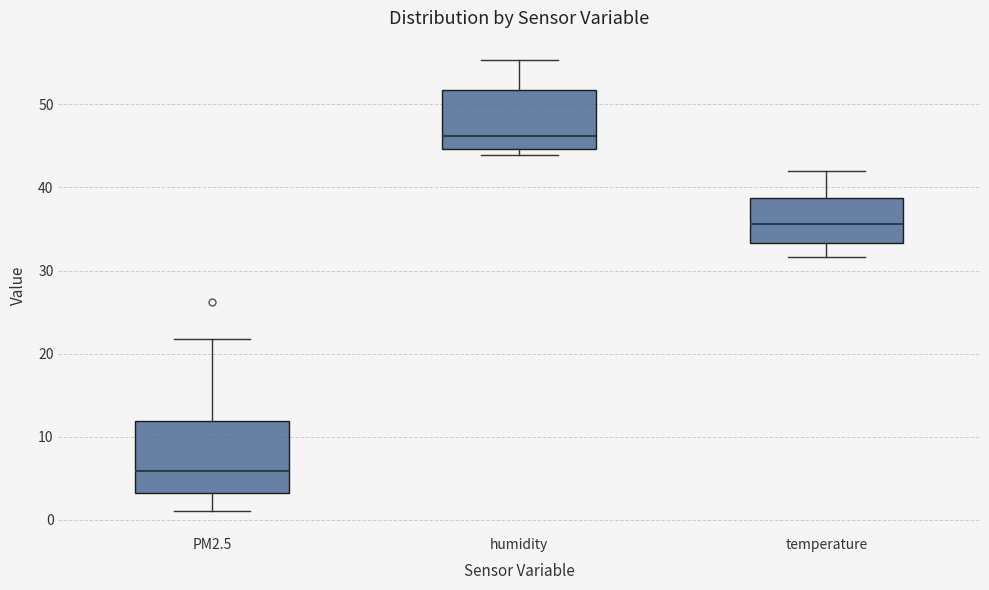

Where does the median line of the box for temperature sit on the y-axis? The values are not printed on the chart, so give them approximately, as read against the axis.

36